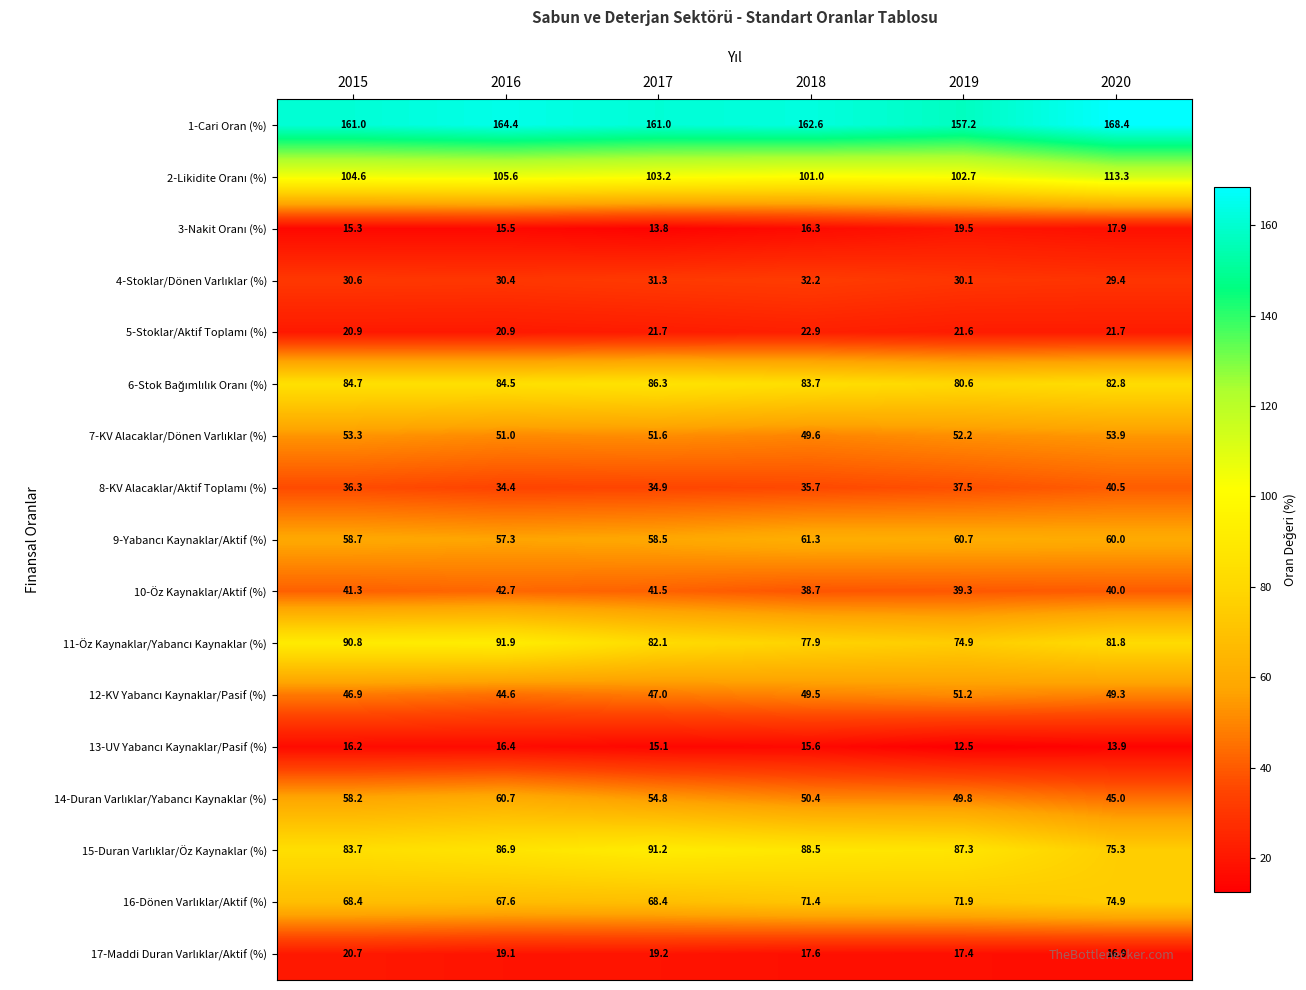

Is it true that 1-Cari Oran (%) equals 94.5 at 2020?

False